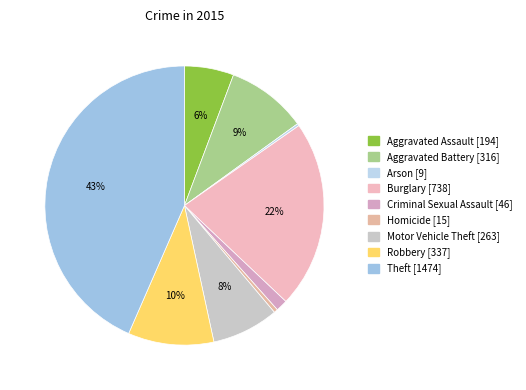

To the nearest percent, what is the difference between the Aggravated Assault and Arson slice percentages?

5%